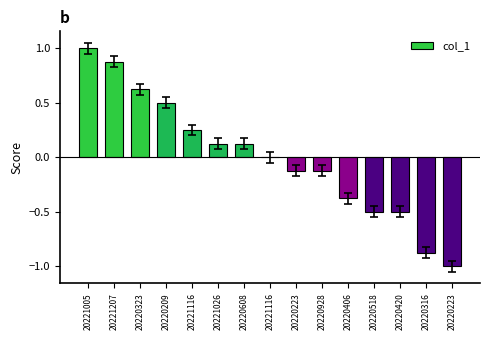

What is the value of the 4th bar from the left?

0.5